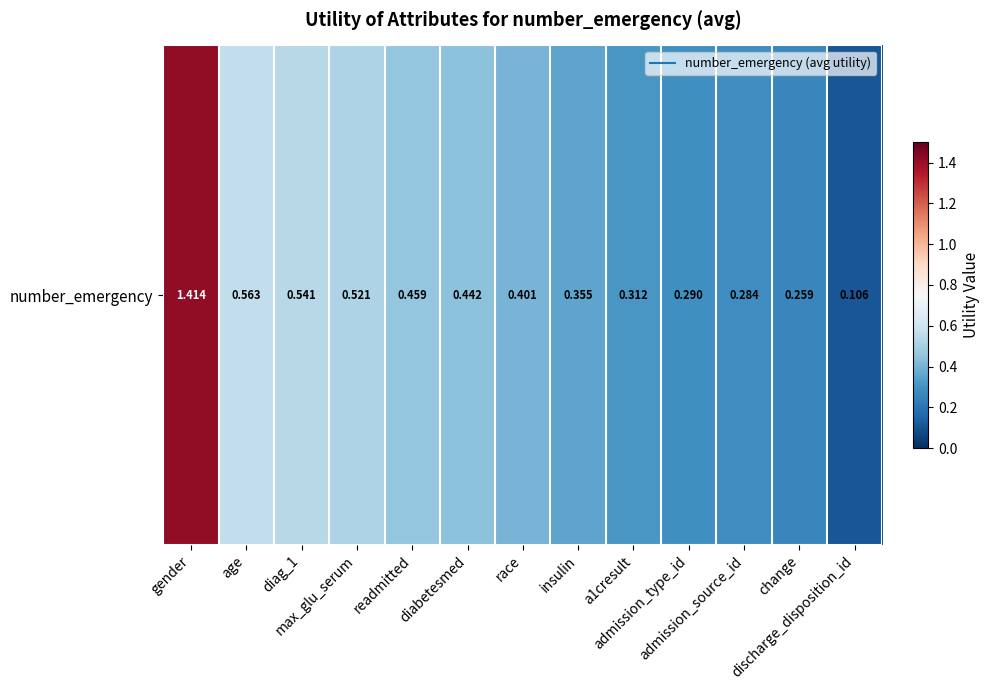

List the labels in order of value, smallest first.

discharge_disposition_id, change, admission_source_id, admission_type_id, a1cresult, insulin, race, diabetesmed, readmitted, max_glu_serum, diag_1, age, gender